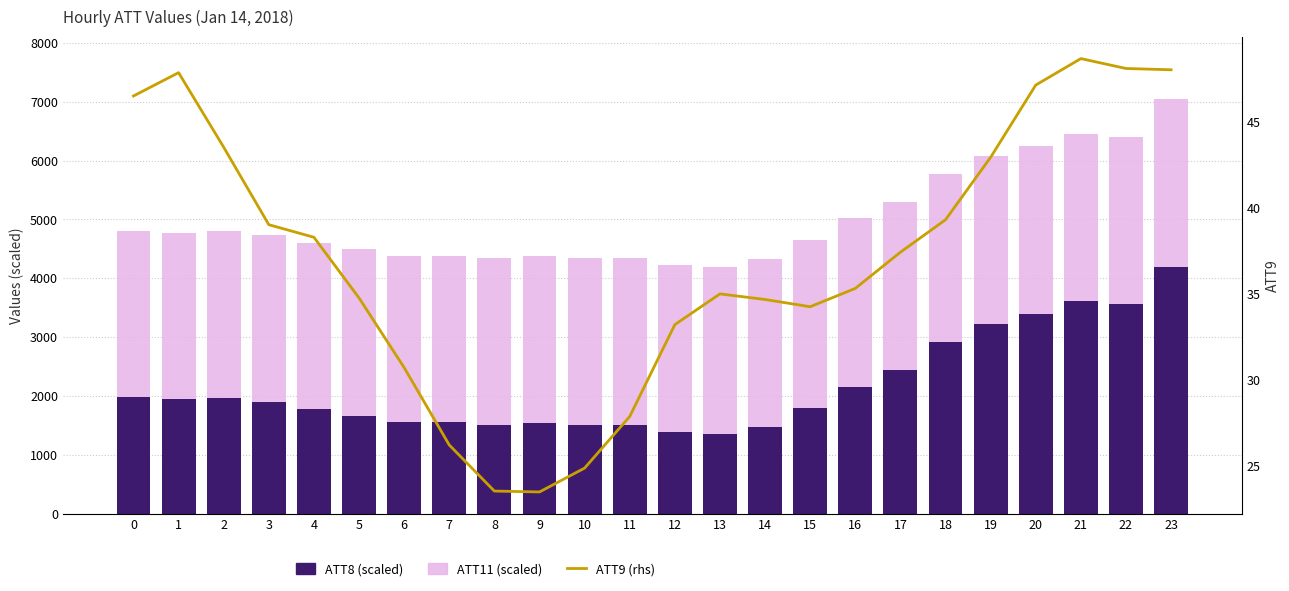

Which series has the largest total across all categories?

ATT11 (scaled)